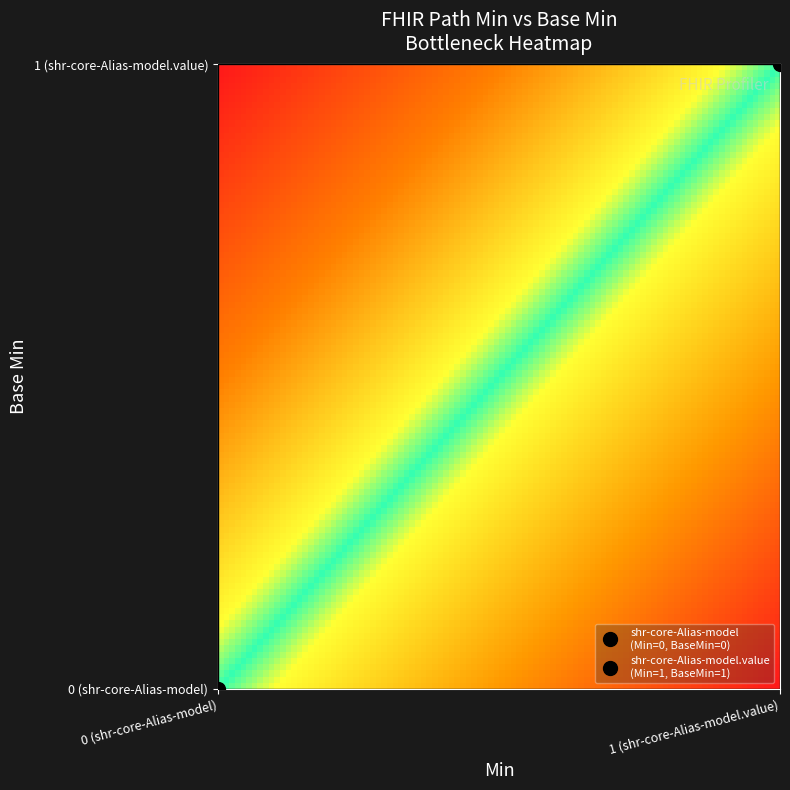

Reading right to left, transcribe all the data shown in this chart.

shr-core-Alias-model: 0	0
shr-core-Alias-model.value: 1	1